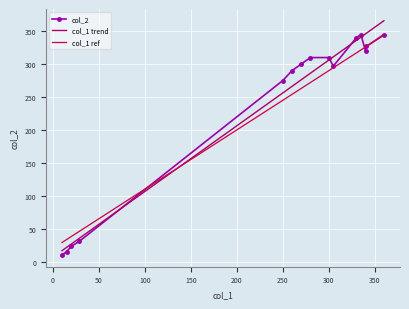

How many times do col_1 and col_2 cross each other?

5